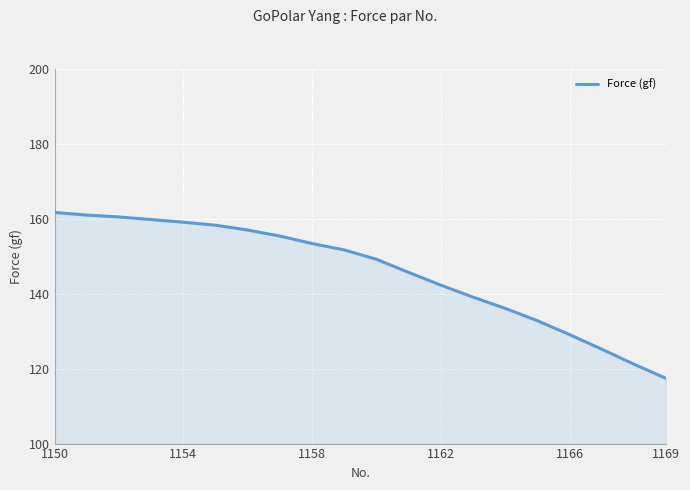

What is the average value?

145.8